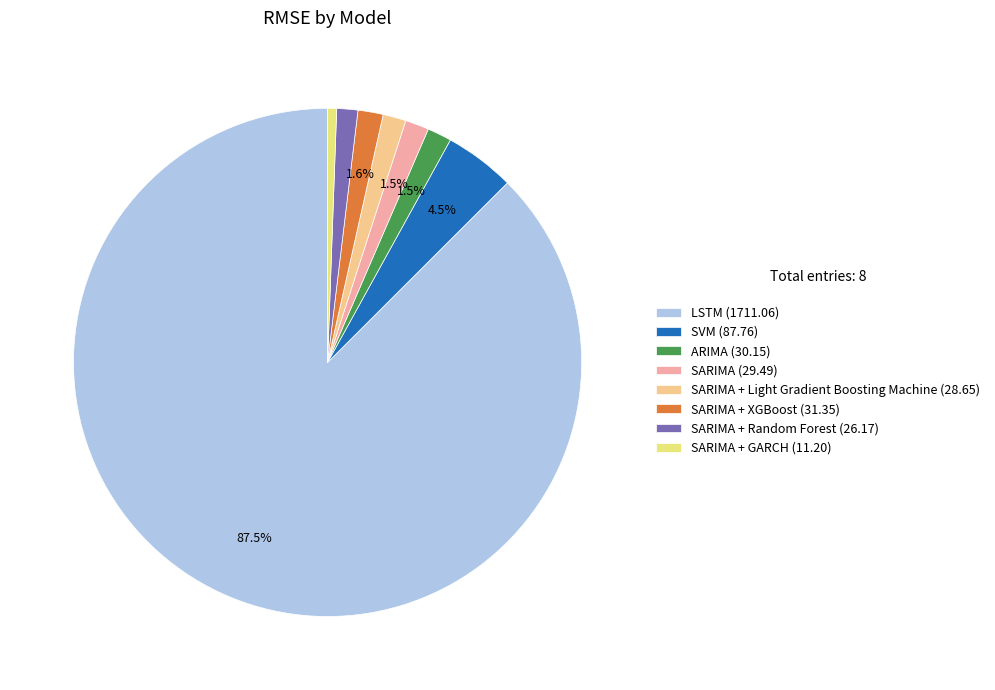

Which slice represents more than half of the pie?

LSTM (1711.06)